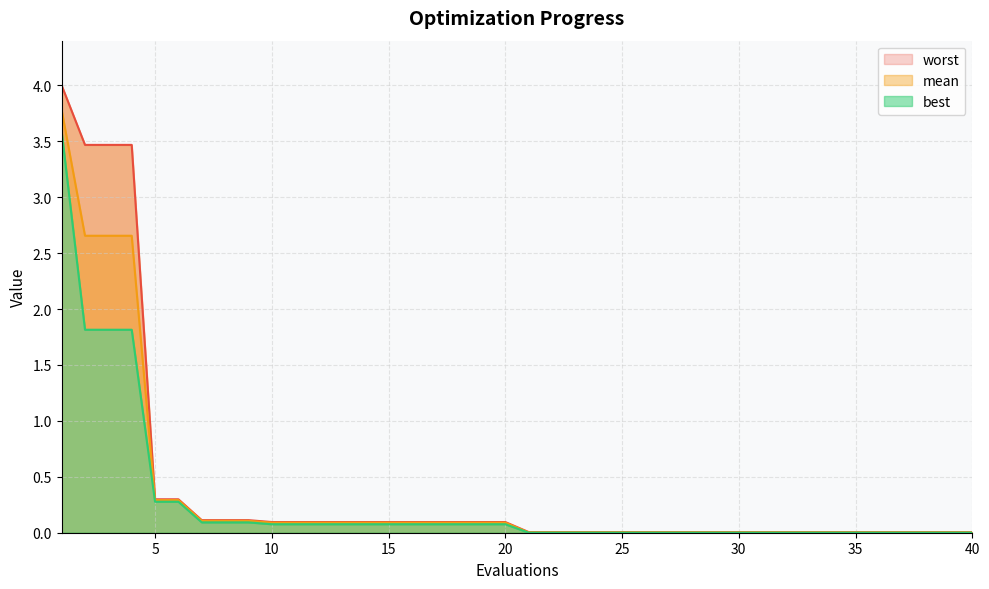

True or false: mean and best intersect in this chart.

False